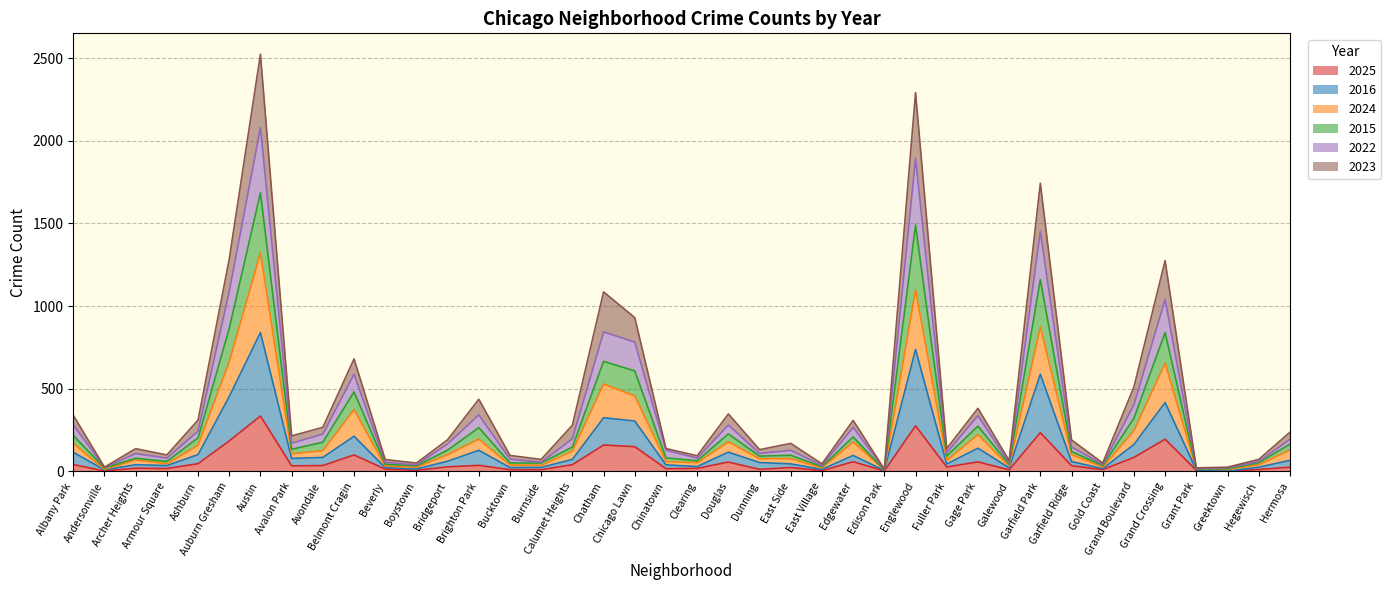

What is the label of the 24th point from the left?

East Side